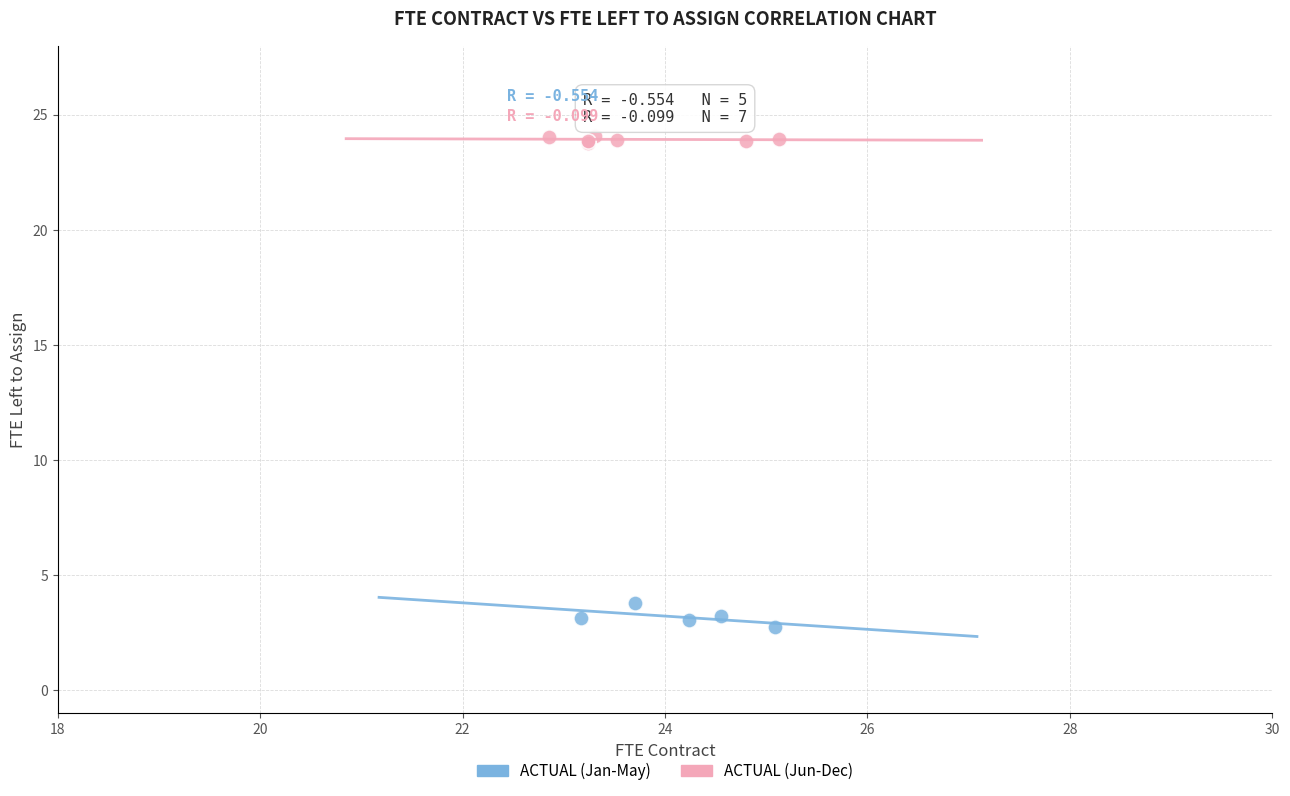

Which series reaches the minimum Y coordinate?

ACTUAL (Jan-May)